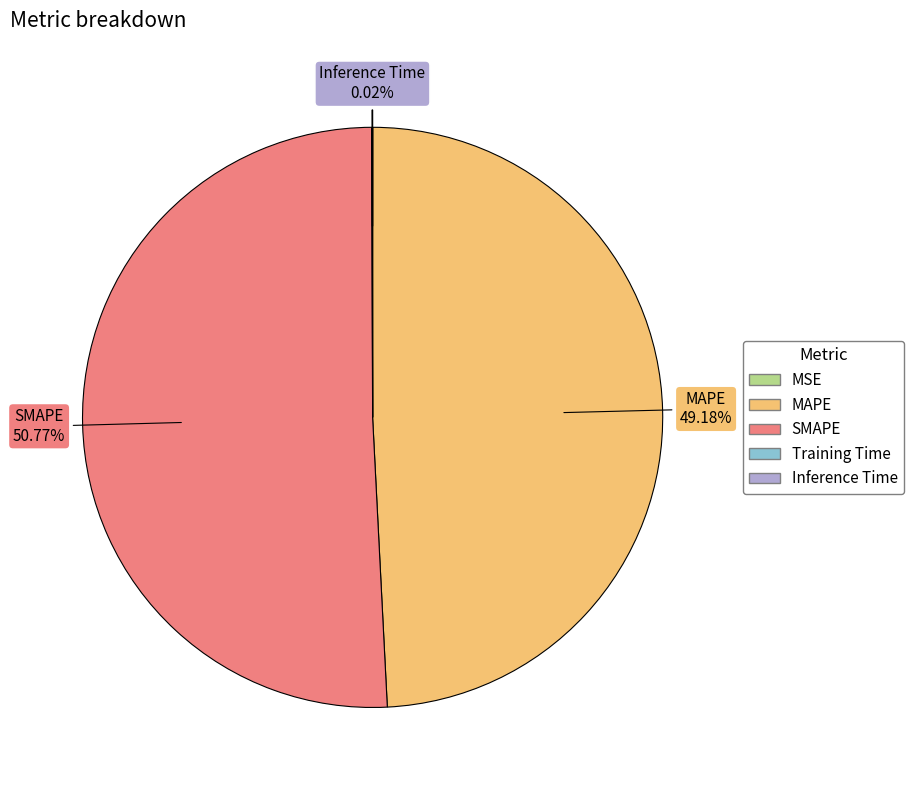

Does any single category account for the majority?

Yes